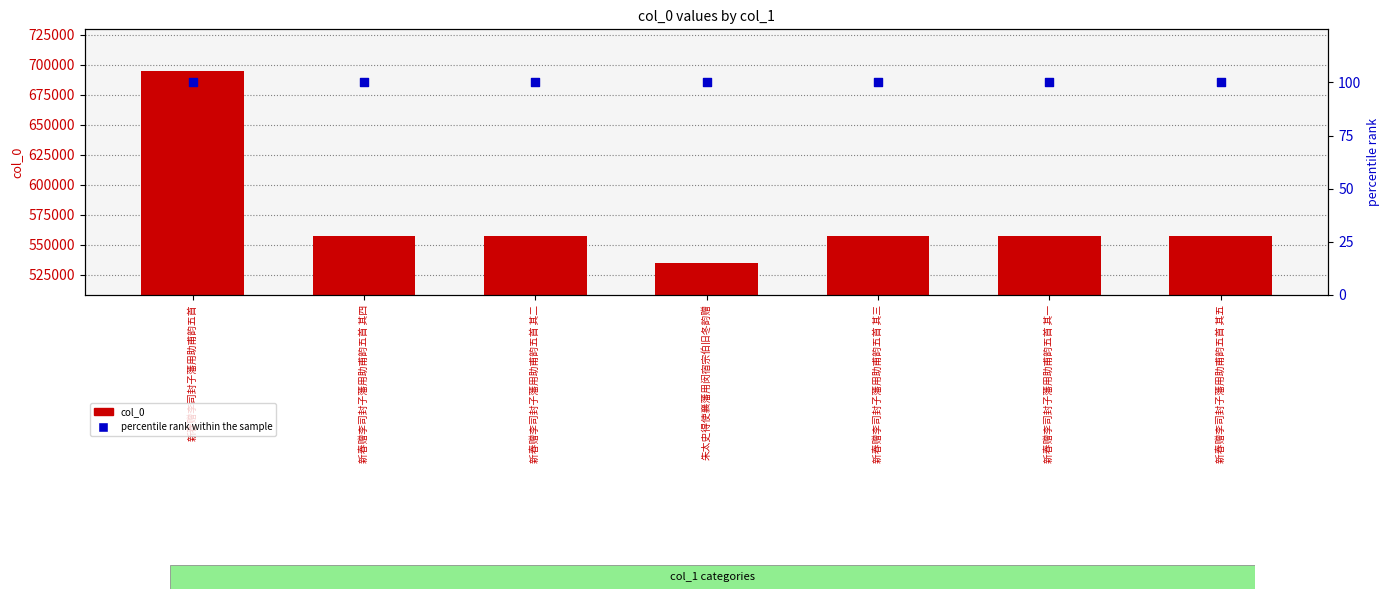

At which category is the sum across all series the highest?

新春赠李司封子藩用助甫韵五首